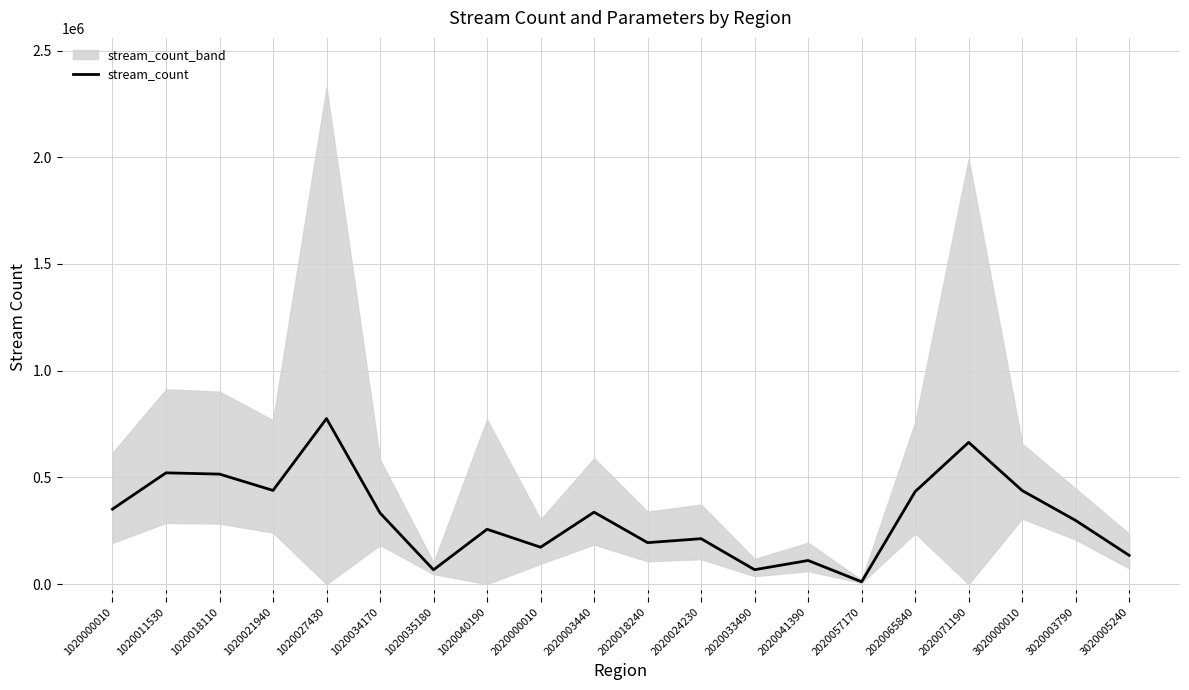

List the labels in order of value, smallest first.

2020057170, 1020035180, 2020033490, 2020041390, 3020005240, 2020000010, 2020018240, 2020024230, 1020040190, 3020003790, 1020034170, 2020003440, 1020000010, 2020065840, 3020000010, 1020021940, 1020018110, 1020011530, 2020071190, 1020027430